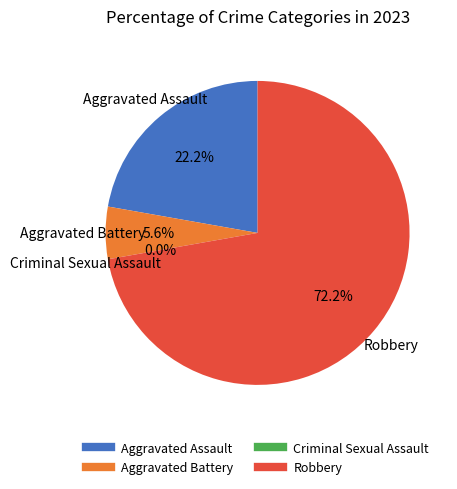

To the nearest percent, what is the difference between the Criminal Sexual Assault and Robbery slice percentages?

72%